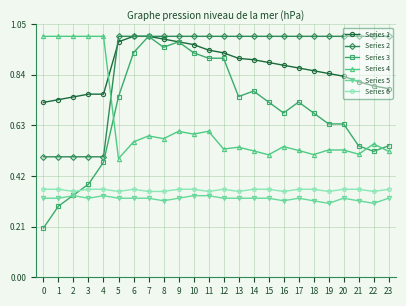

Which series has the largest range (max minus min)?

Series 3